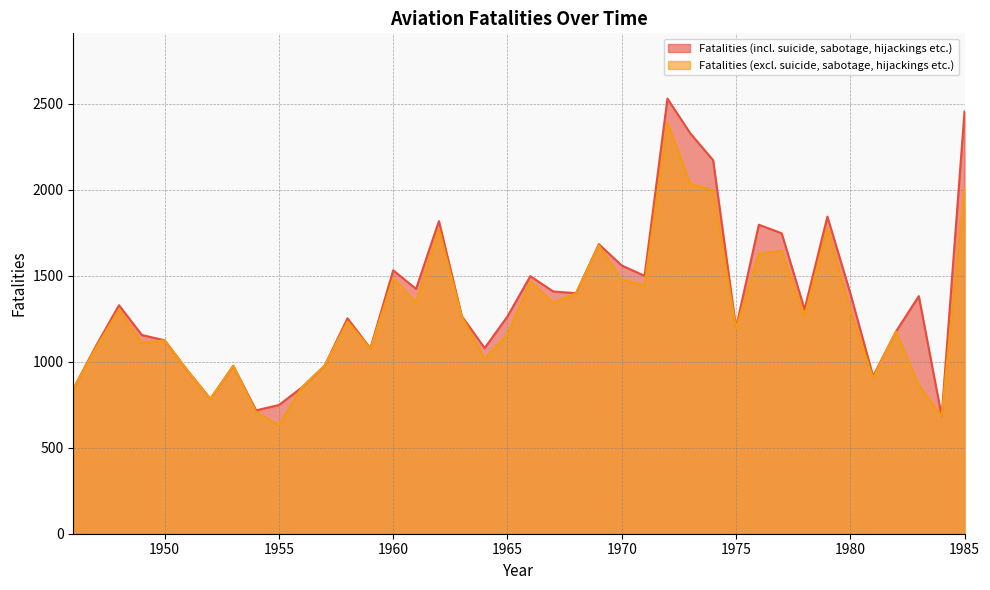

Is the value of Fatalities (incl. suicide, sabotage, hijackings etc.) at 1963 greater than the value of Fatalities (excl. suicide, sabotage, hijackings etc.) at 1958?

Yes